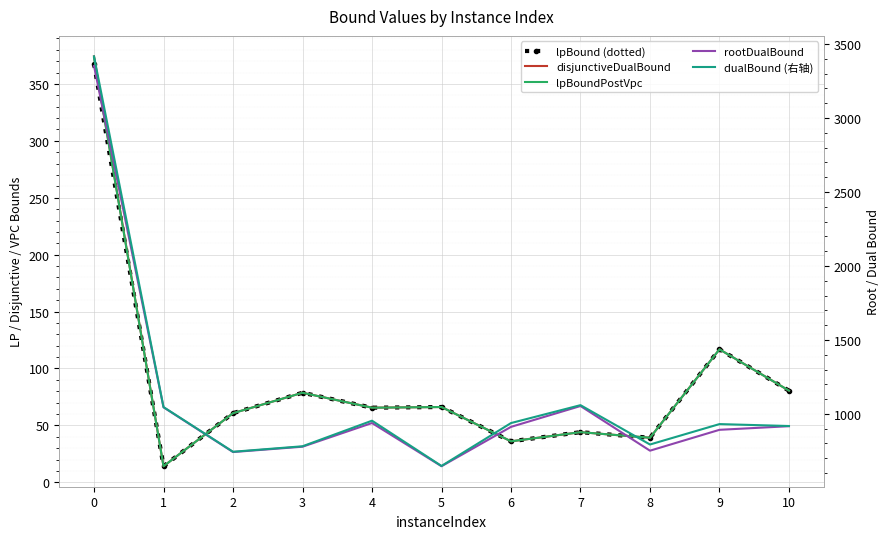

Read the lpBound (dotted) value at 9.

116.8